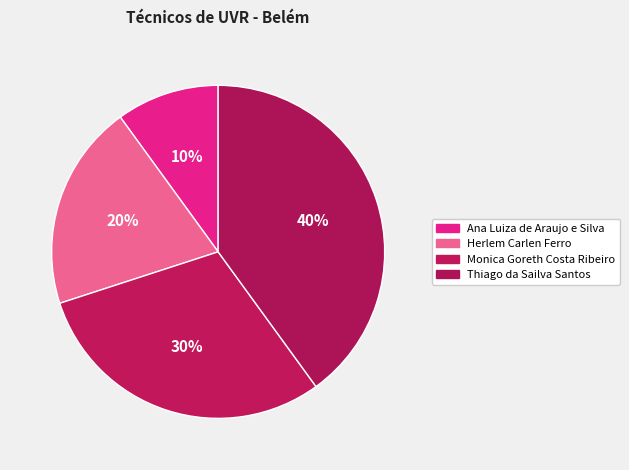

Is there any slice that represents more than half of the pie?

No